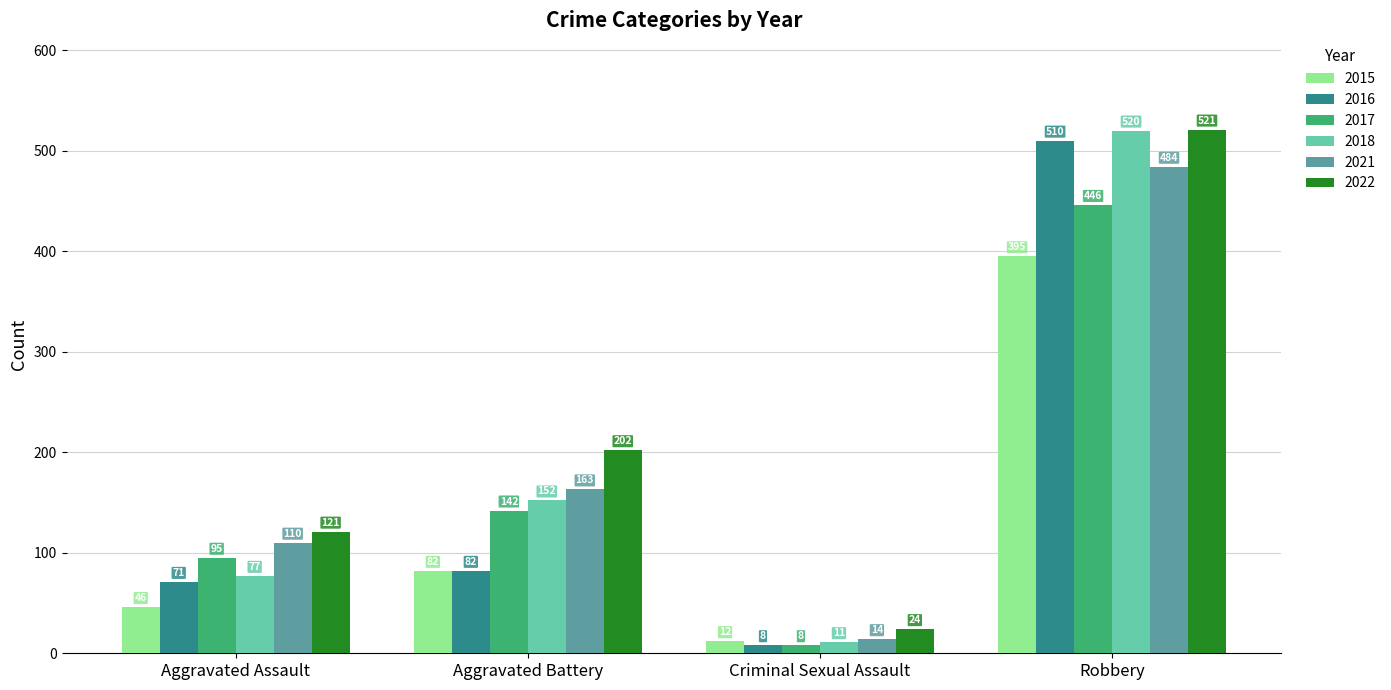

Does the chart contain stacked bars?

No